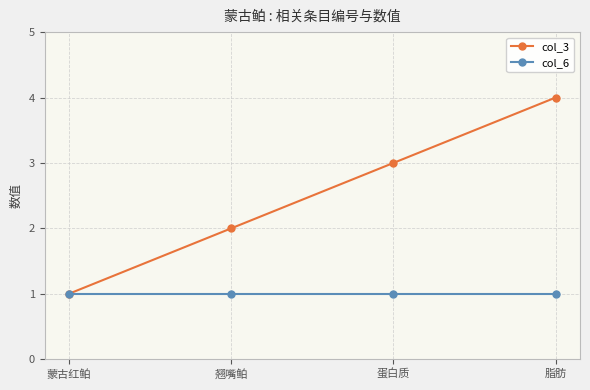

The value of col_3 at 翘嘴鲌 is 2. True or false?

True